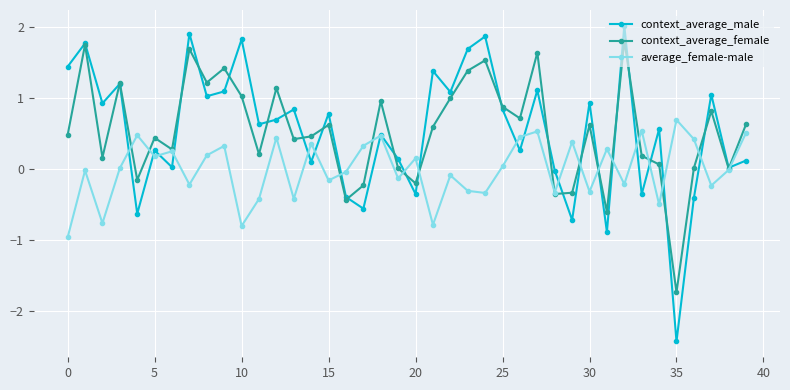

What is the highest value of the average_female-male series?

0.7